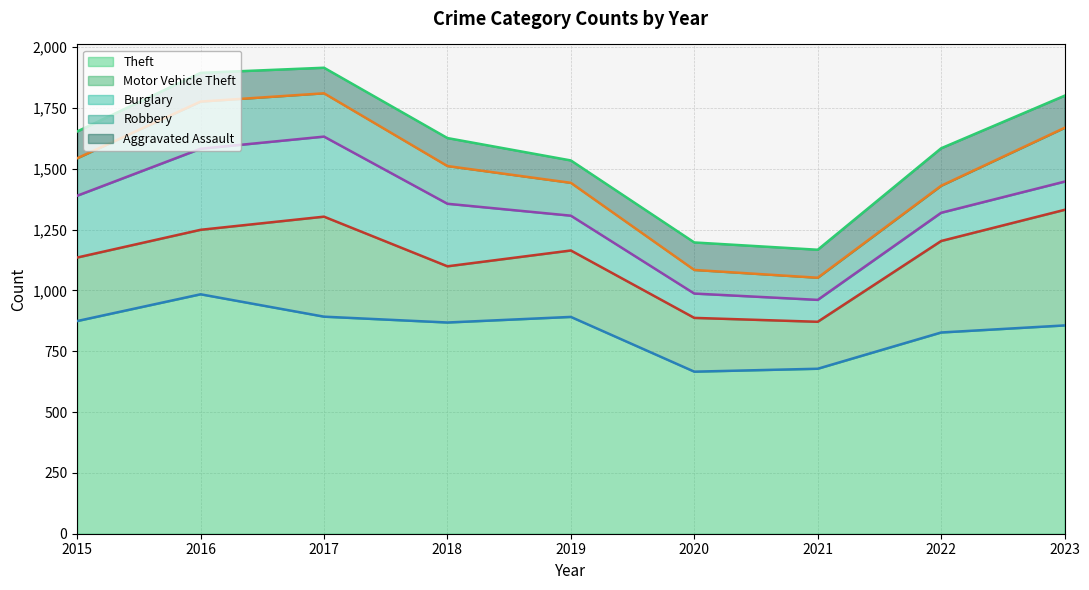

What is the highest value of the Theft series?

984